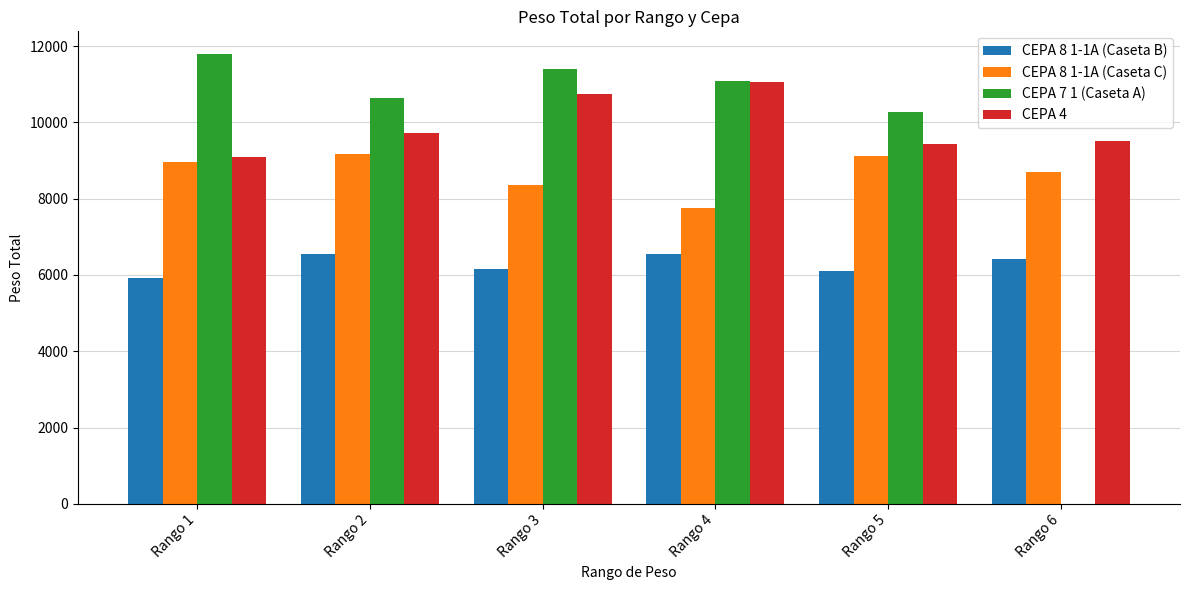

The CEPA 4 series shows 9502 at Rango 6. True or false?

True